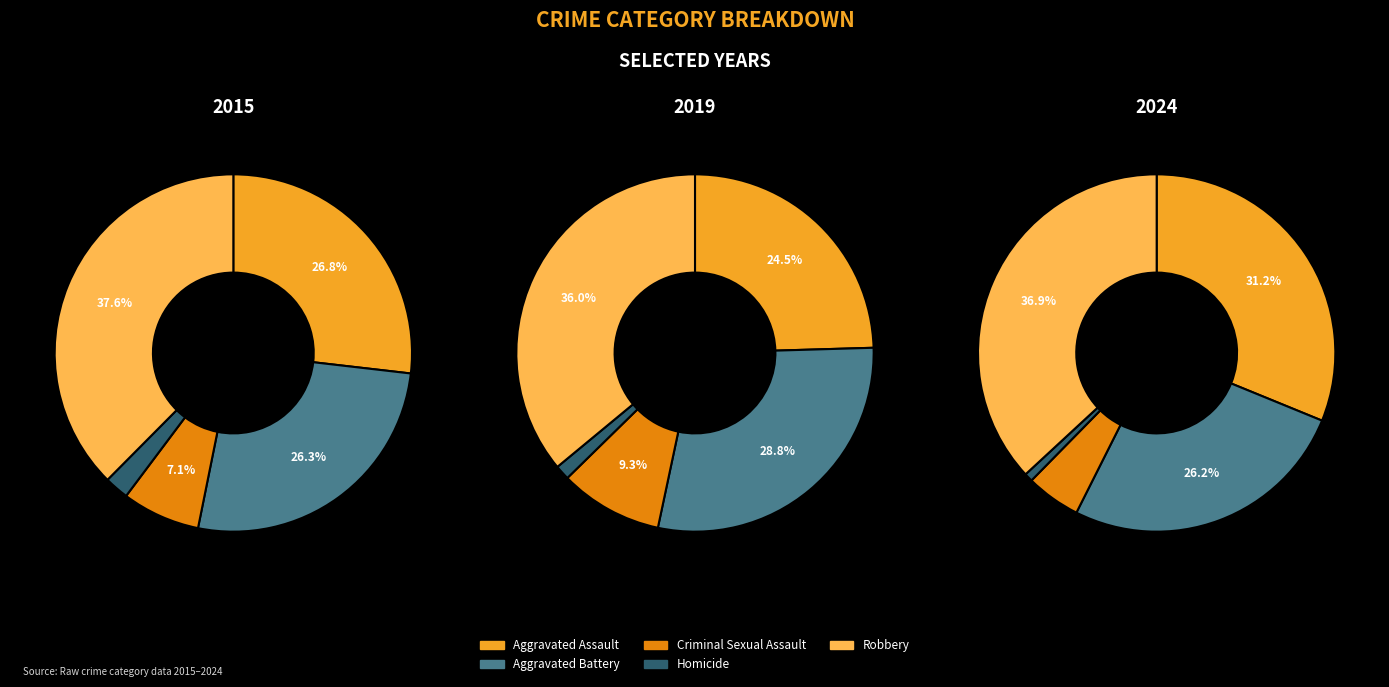

Between Robbery and Aggravated Battery, which is larger?

Robbery